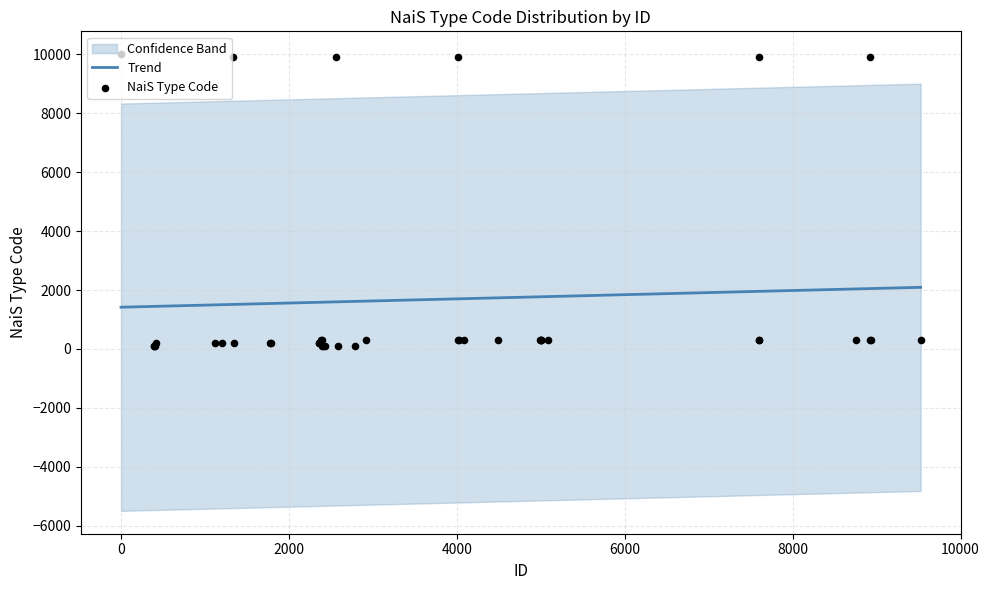

What is the minimum value for Trend?

1417.0